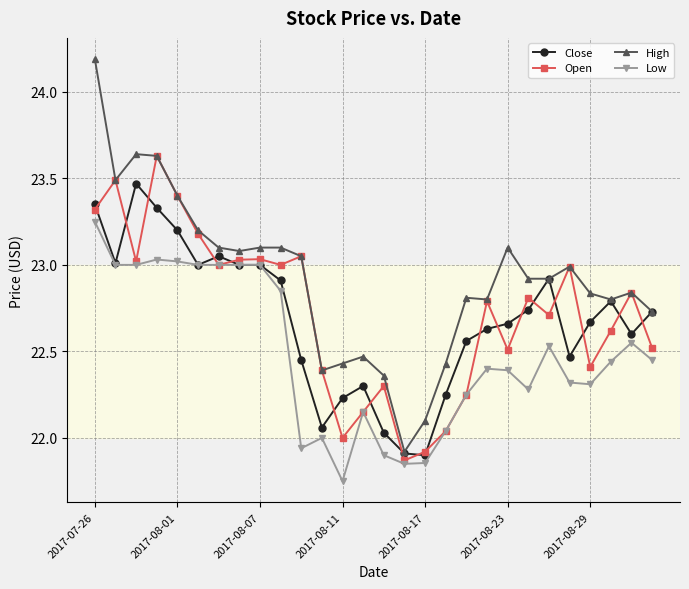

What is the difference between the second highest and minimum values in the High series?

1.7